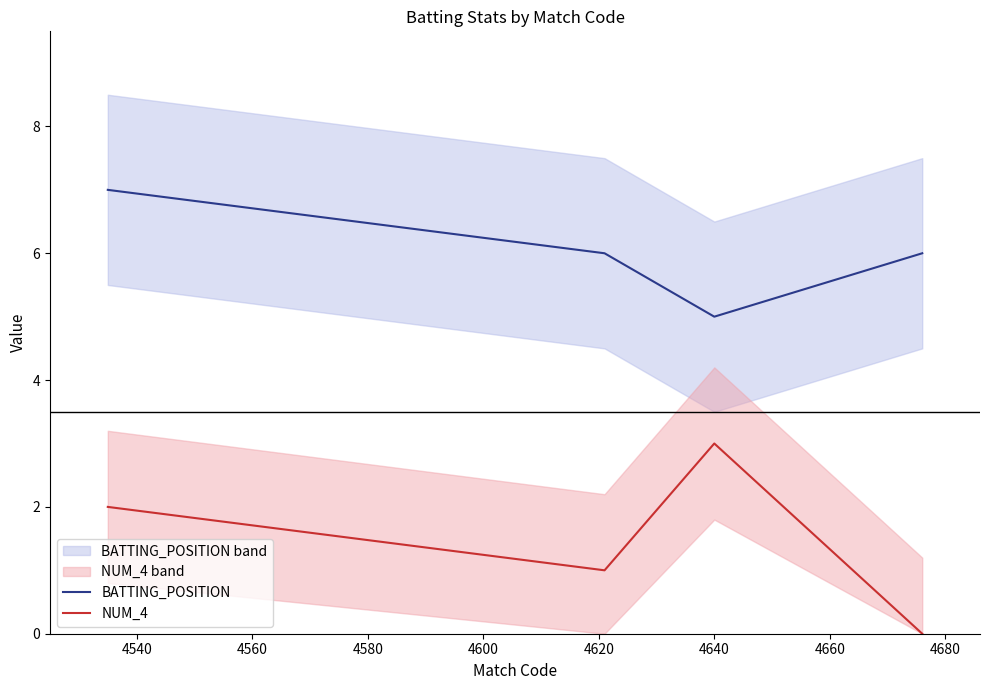

How many categories are shown in the chart?

4